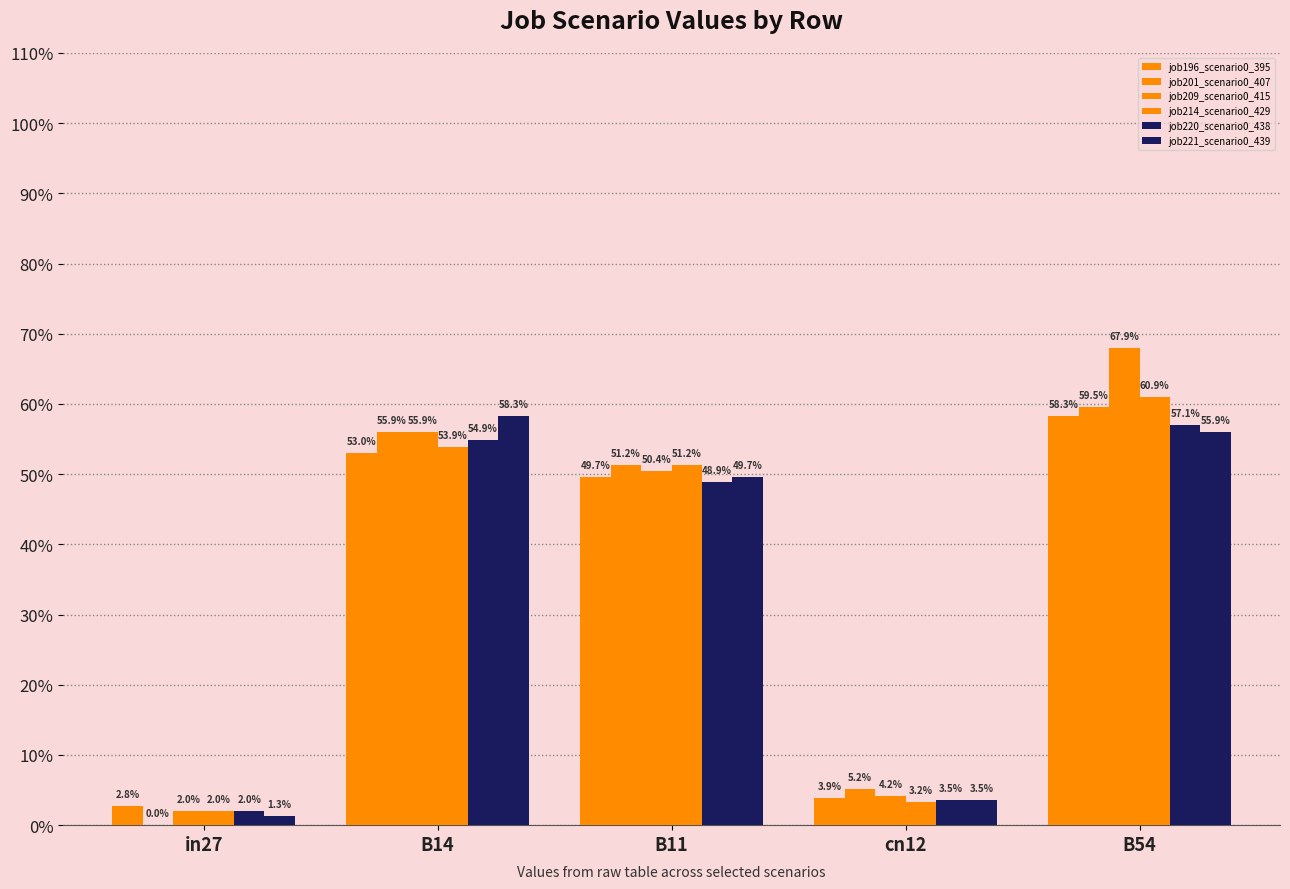

Reading right to left, transcribe all the data shown in this chart.

job196_scenario0_395: B54=0.6	cn12=0.0	B11=0.5	B14=0.5	in27=0.0
job201_scenario0_407: B54=0.6	cn12=0.1	B11=0.5	B14=0.6	in27=0.0
job209_scenario0_415: B54=0.7	cn12=0.0	B11=0.5	B14=0.6	in27=0.0
job214_scenario0_429: B54=0.6	cn12=0.0	B11=0.5	B14=0.5	in27=0.0
job220_scenario0_438: B54=0.6	cn12=0.0	B11=0.5	B14=0.5	in27=0.0
job221_scenario0_439: B54=0.6	cn12=0.0	B11=0.5	B14=0.6	in27=0.0